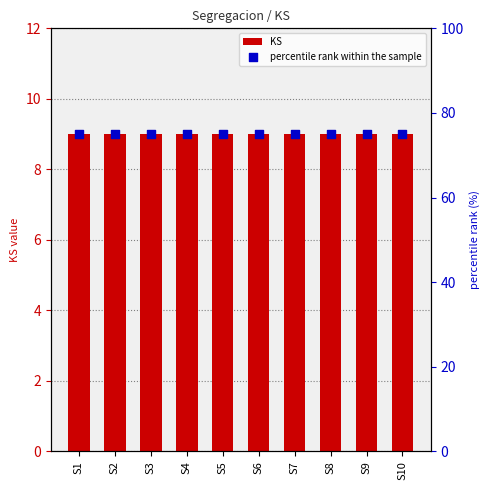

Which series contains the highest Y value?

percentile rank within the sample